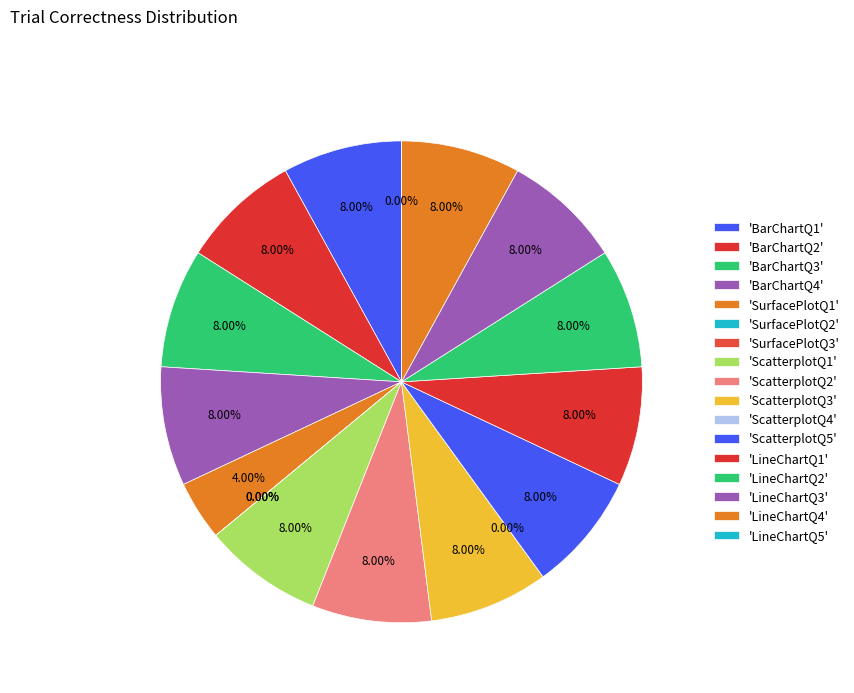

To the nearest percent, what portion does ScatterplotQ2 represent?

8%